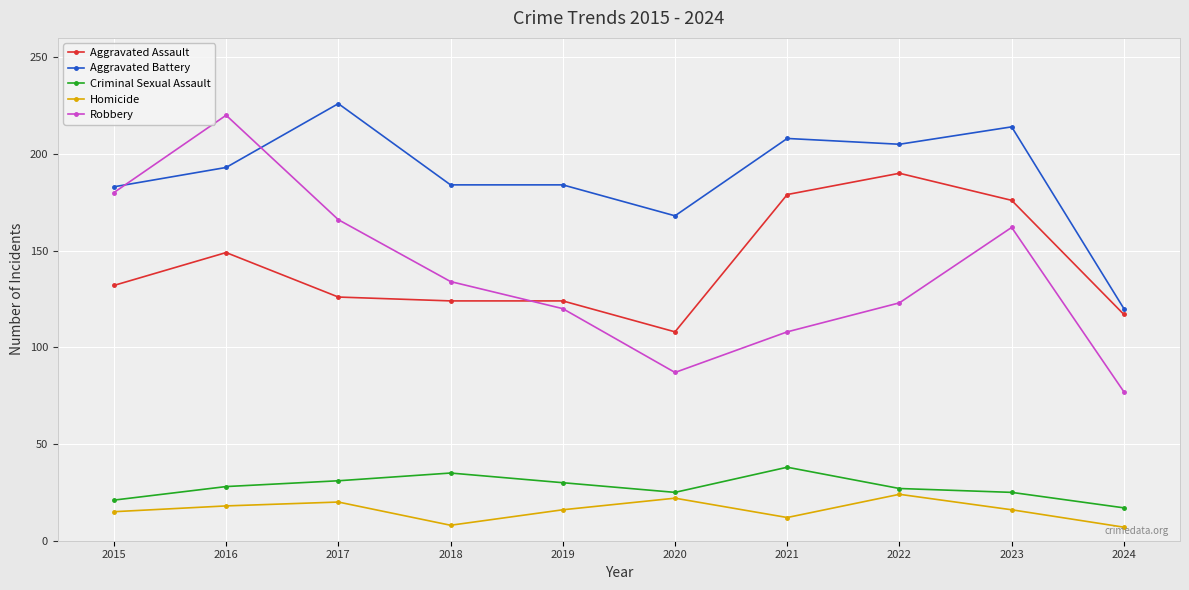

What is the maximum value shown in the chart?

226